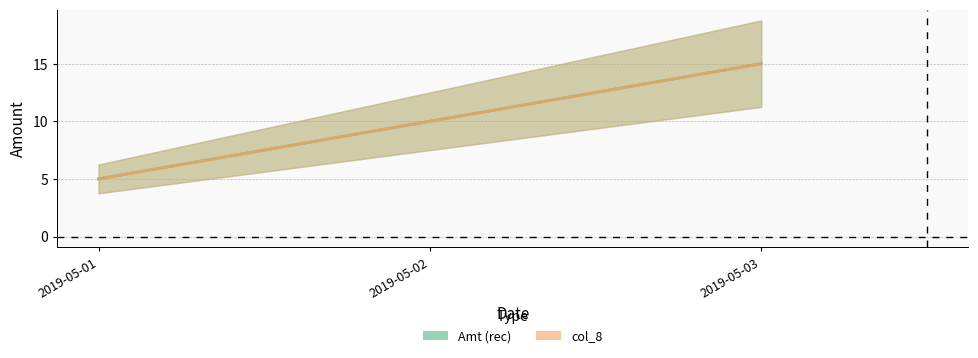

How many values in the Amt (rec) series are below 10?

1